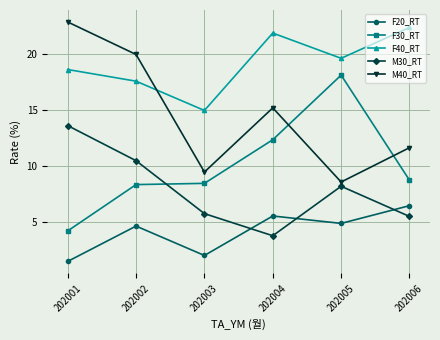

True or false: M30_RT has more than 2 points higher than both neighbors.

False